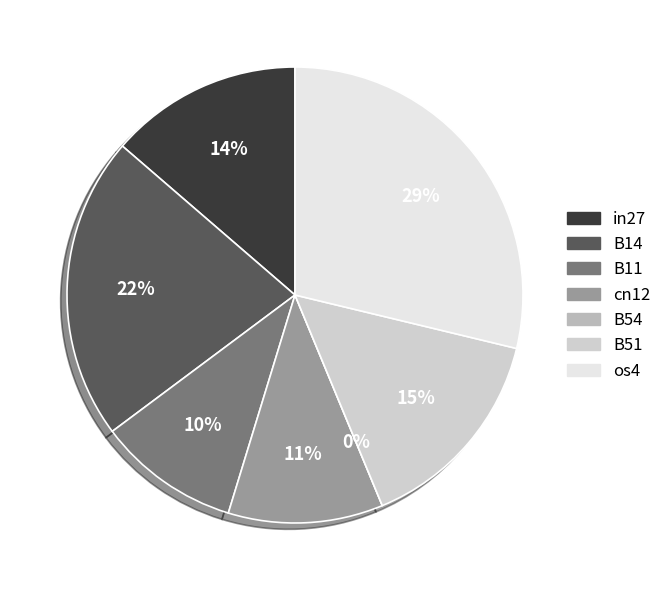

Count the number of slices in the pie.

7